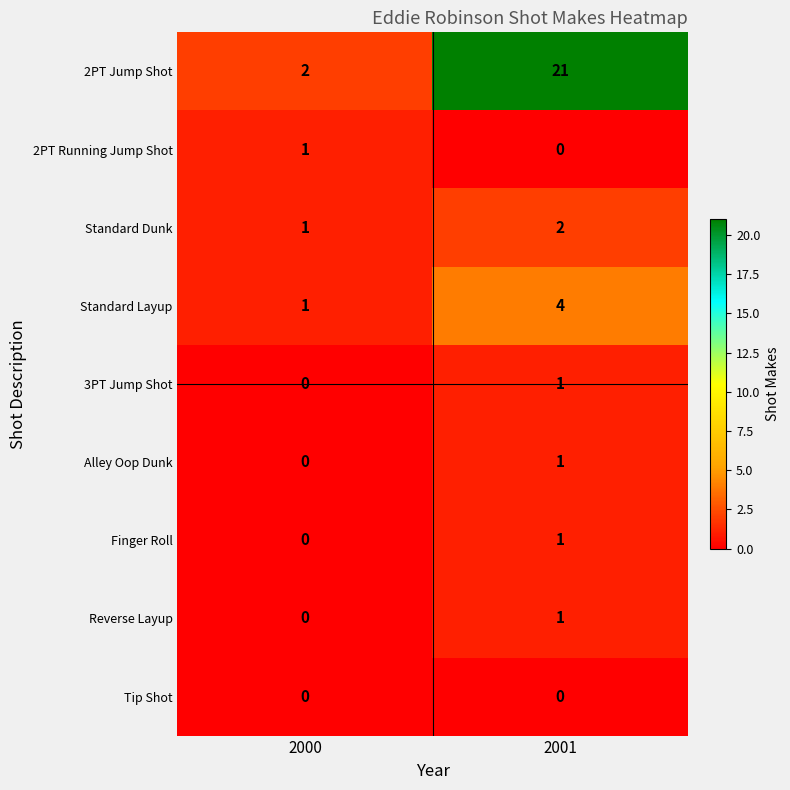

Which series changed the most between 2000 and 2001?

2PT Jump Shot